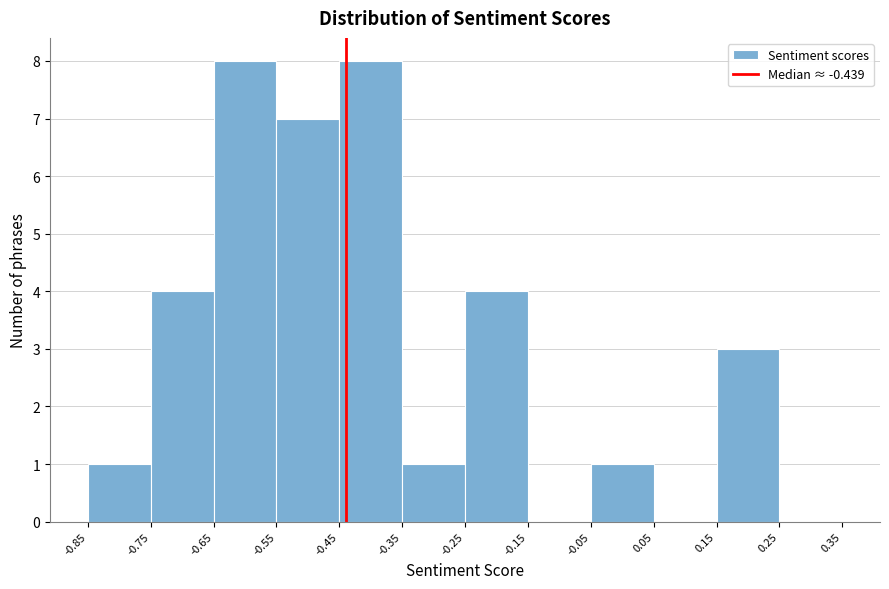

Reading left to right, list every bar in this chart as the range it spans on the x-axis followed by its height. The values are not printed on the chart, so give them approximately, as read against the axis.

-0.85 to -0.75: 1
-0.75 to -0.65: 4
-0.65 to -0.55: 8
-0.55 to -0.45: 7
-0.45 to -0.35: 8
-0.35 to -0.25: 1
-0.25 to -0.15: 4
-0.15 to -0.05: 0
-0.05 to 0.05: 1
0.05 to 0.15: 0
0.15 to 0.25: 3
0.25 to 0.35: 0